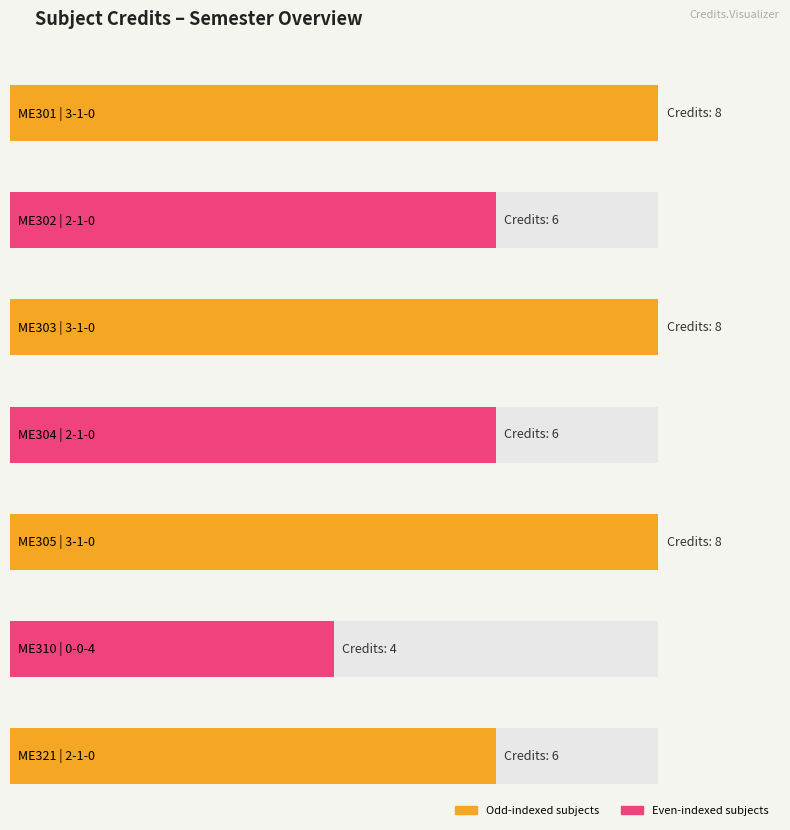

Rank the categories by value from highest to lowest.

ME301, ME303, ME305, ME302, ME304, ME321, ME310